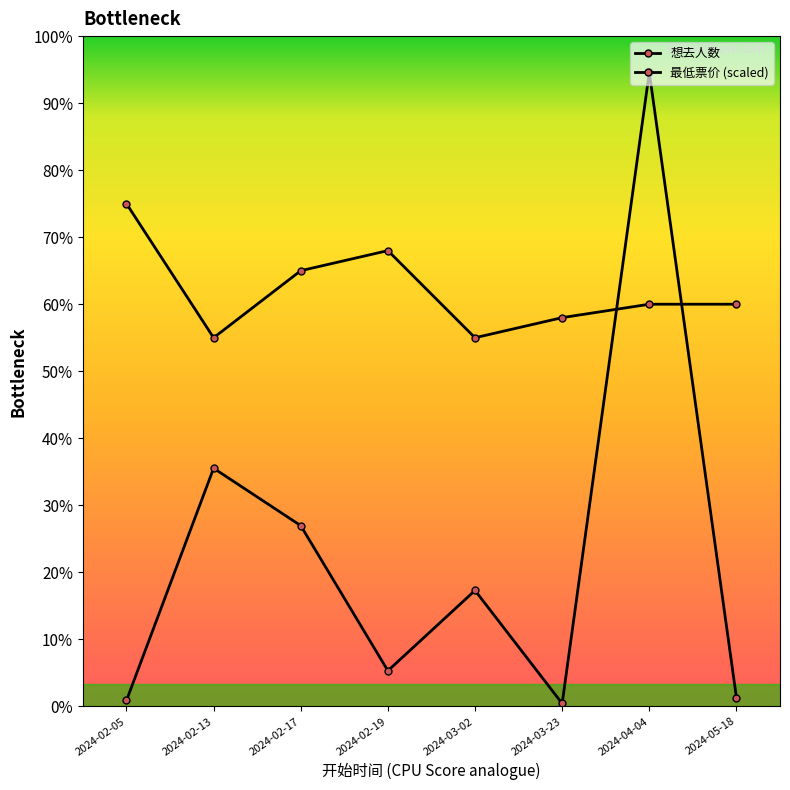

What is the label of the 5th point from the right?

2024-02-19